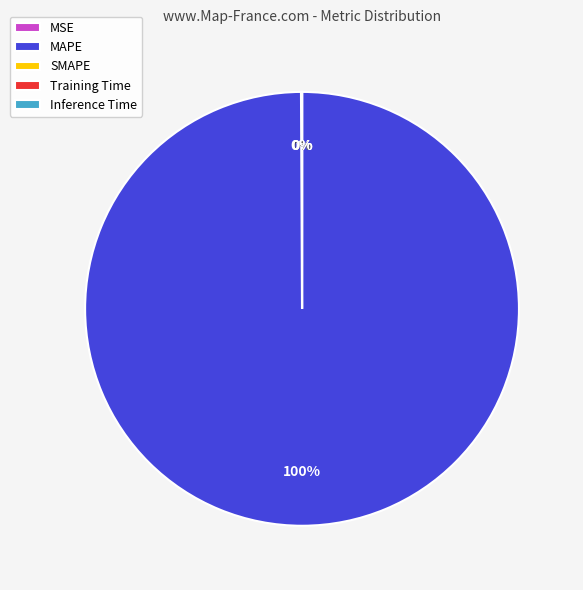

Which slice is the largest?

MAPE